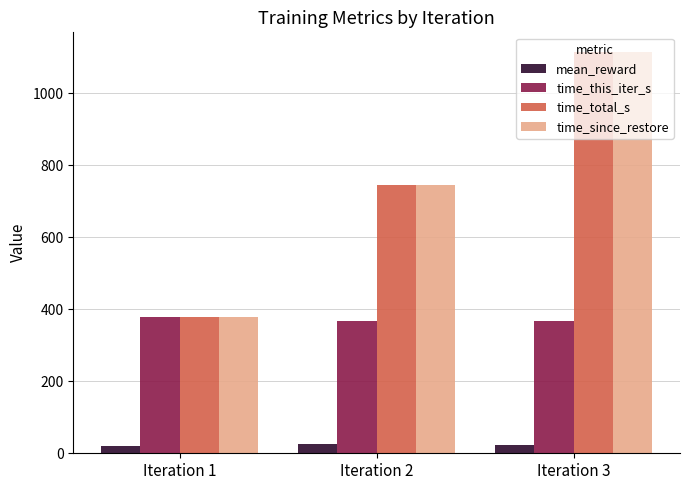

At how many categories does at least one series exceed 773?

1